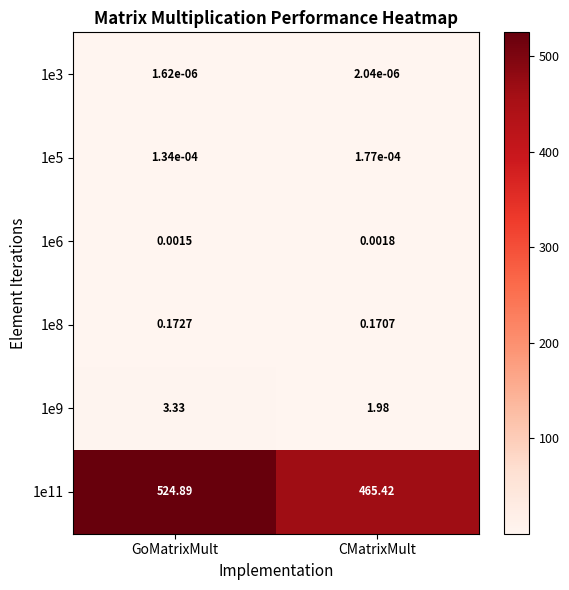

How many series are shown in this chart?

6